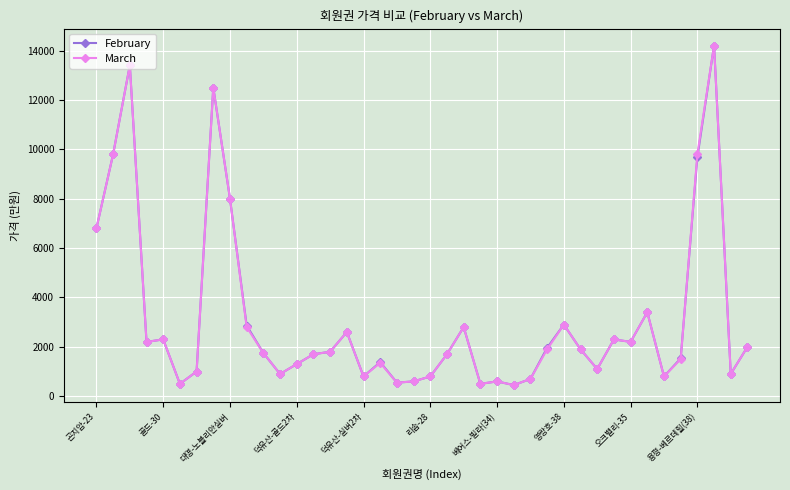

How many data points in March are less than 1800?

20